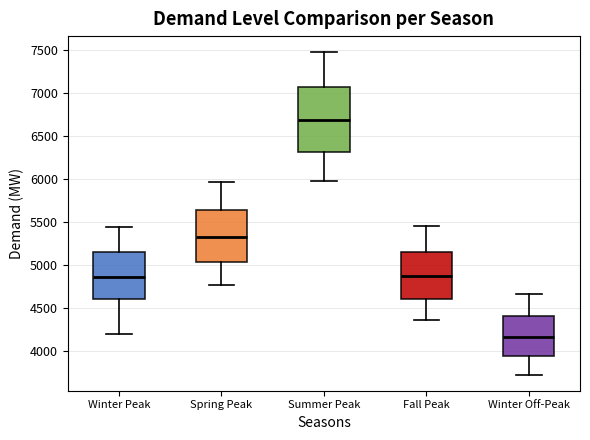

Reading left to right, transcribe this box plot: for each box, give where its median line is, the range the box spans, and where its two whiskers end, as read against the y-axis. The values are not printed on the chart, so give them approximately, as read against the axis.

Winter Peak: median 4850, box 4600 to 5150, whiskers 4200 to 5450
Spring Peak: median 5350, box 5050 to 5650, whiskers 4750 to 5950
Summer Peak: median 6700, box 6300 to 7050, whiskers 5950 to 7450
Fall Peak: median 4900, box 4600 to 5150, whiskers 4350 to 5450
Winter Off-Peak: median 4150, box 3950 to 4400, whiskers 3750 to 4650